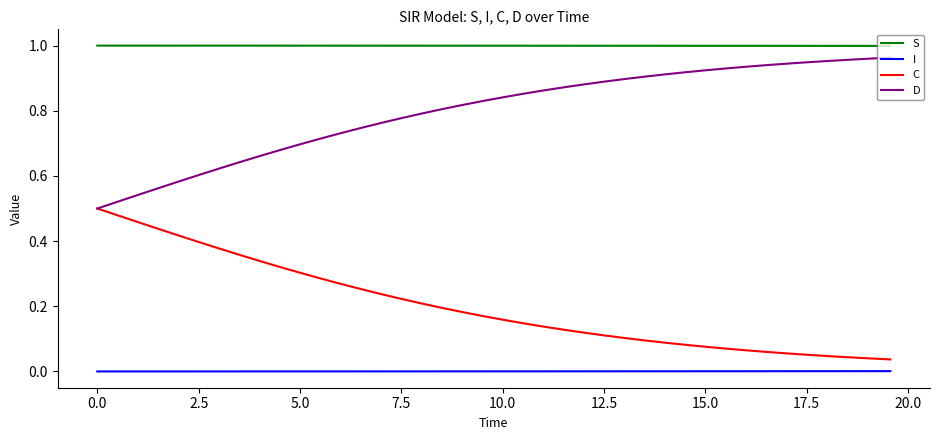

List the series in order of their overall mean, lowest first.

I, C, D, S